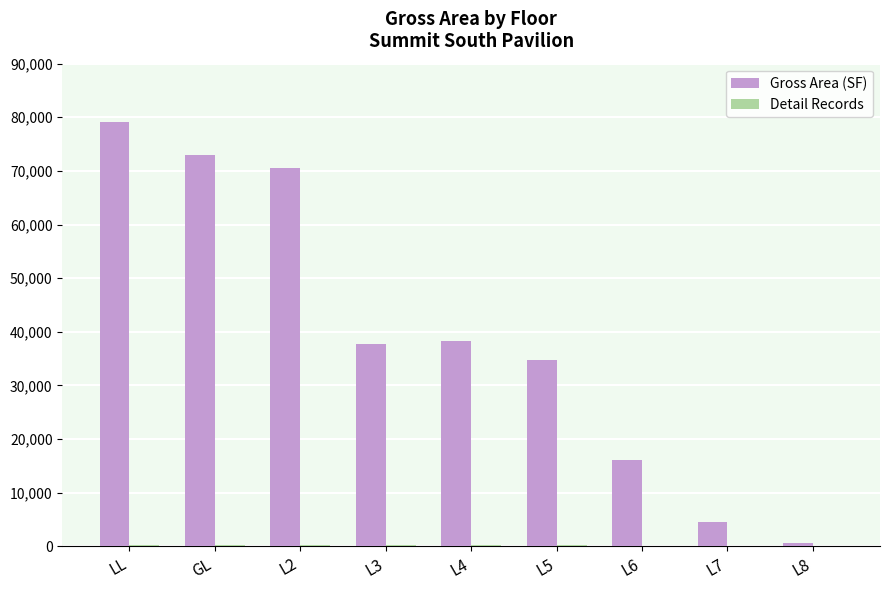

Where is Gross Area (SF) nearest to the value 39898?

L4